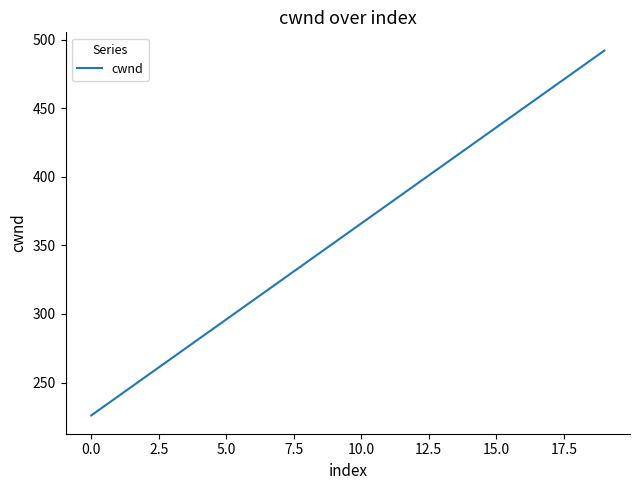

What is the difference between the maximum and minimum values?

266